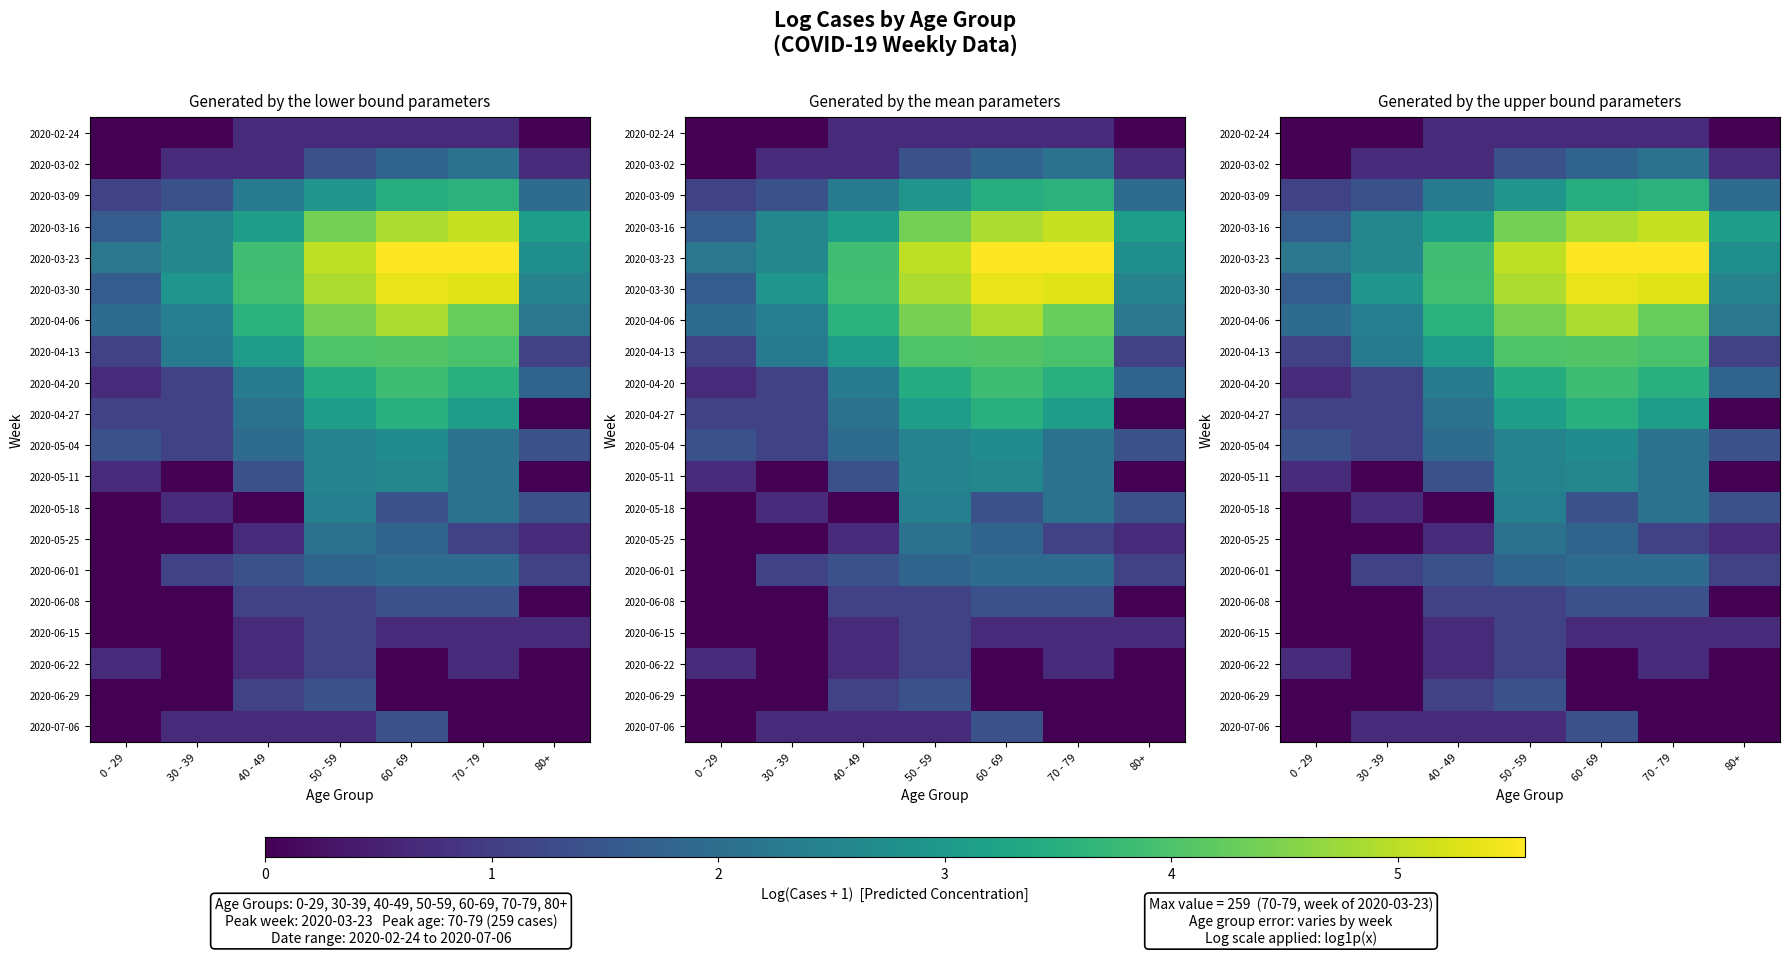

What is the difference between the maximum and minimum values in the 2020-05-18 series?

2.4